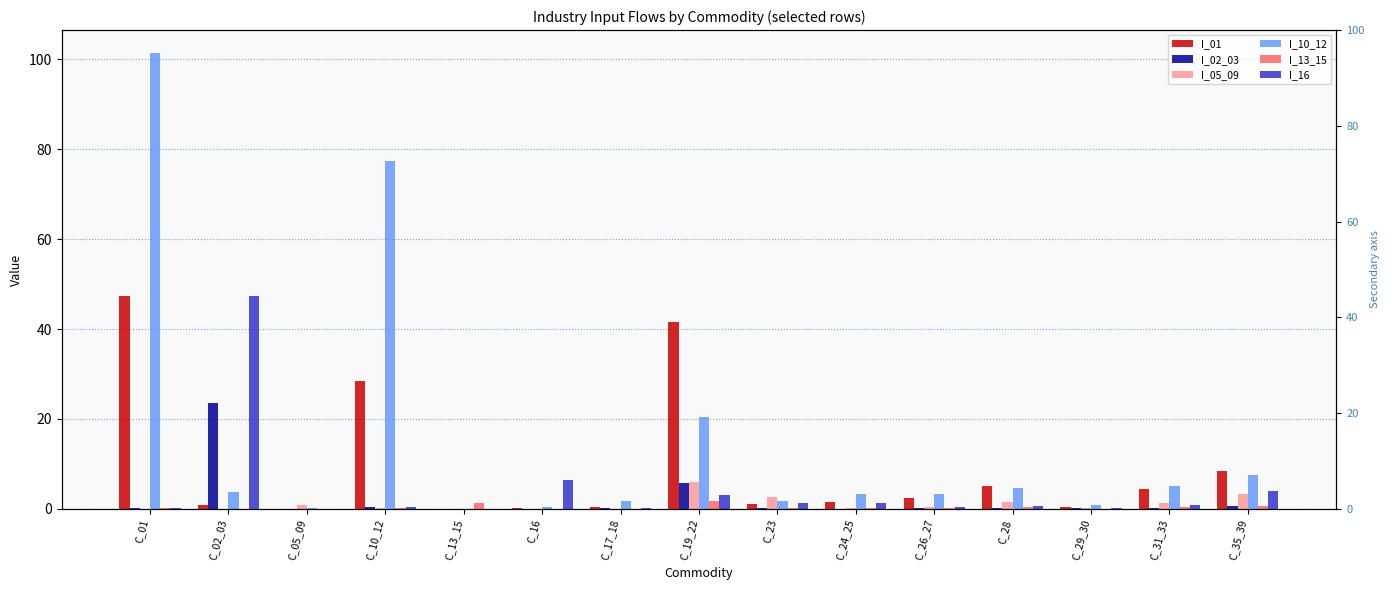

How many groups of bars are there?

15